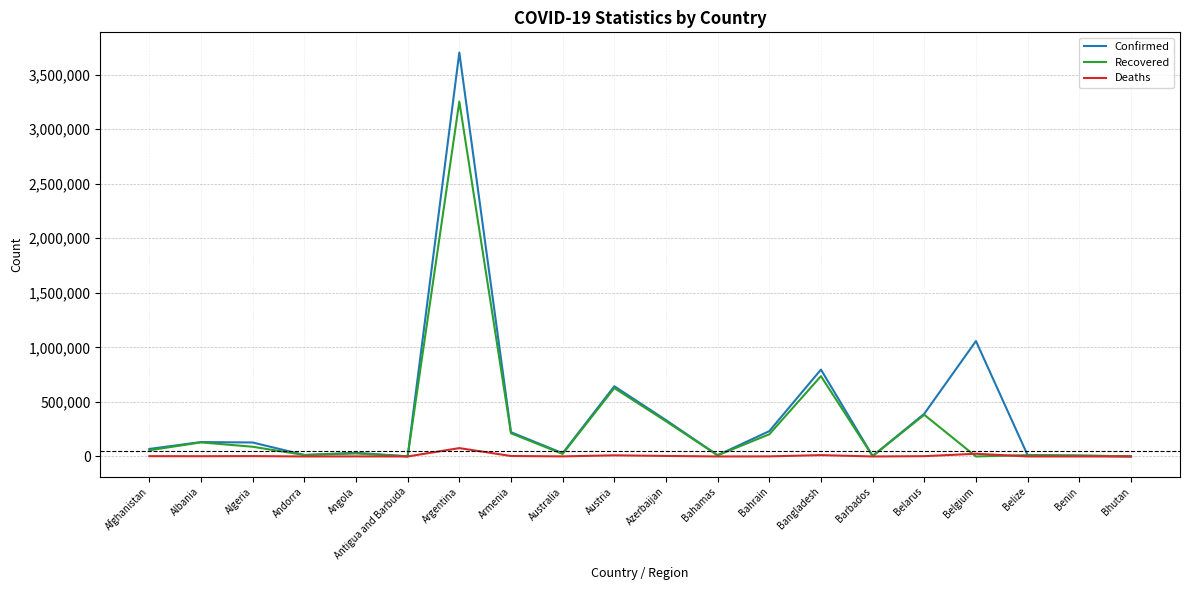

At which label does Deaths first exceed 2448?

Afghanistan